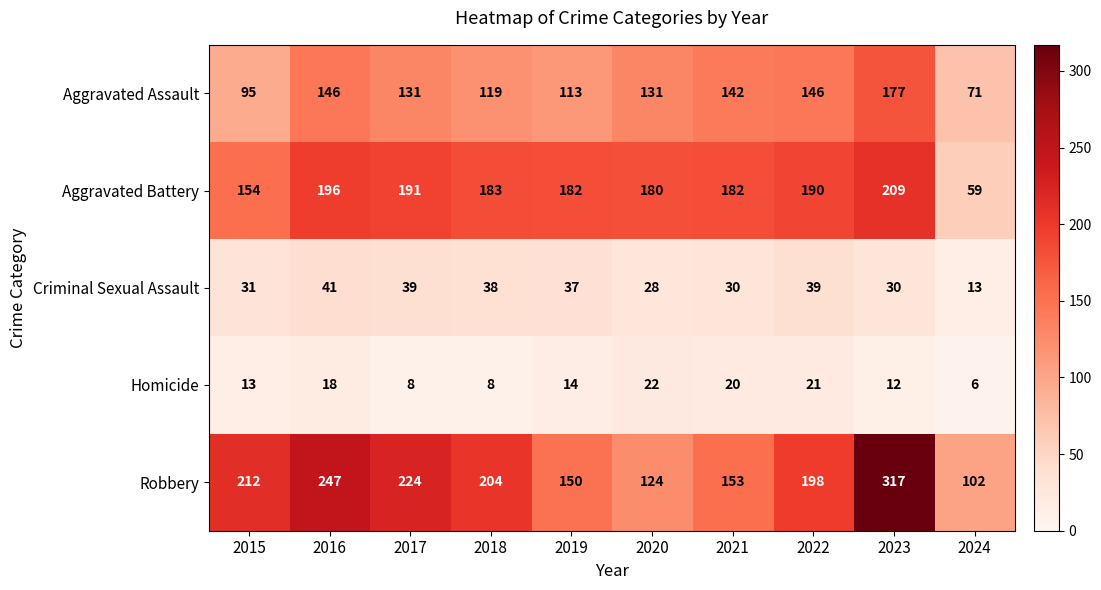

At which label does Criminal Sexual Assault first exceed 37?

2016